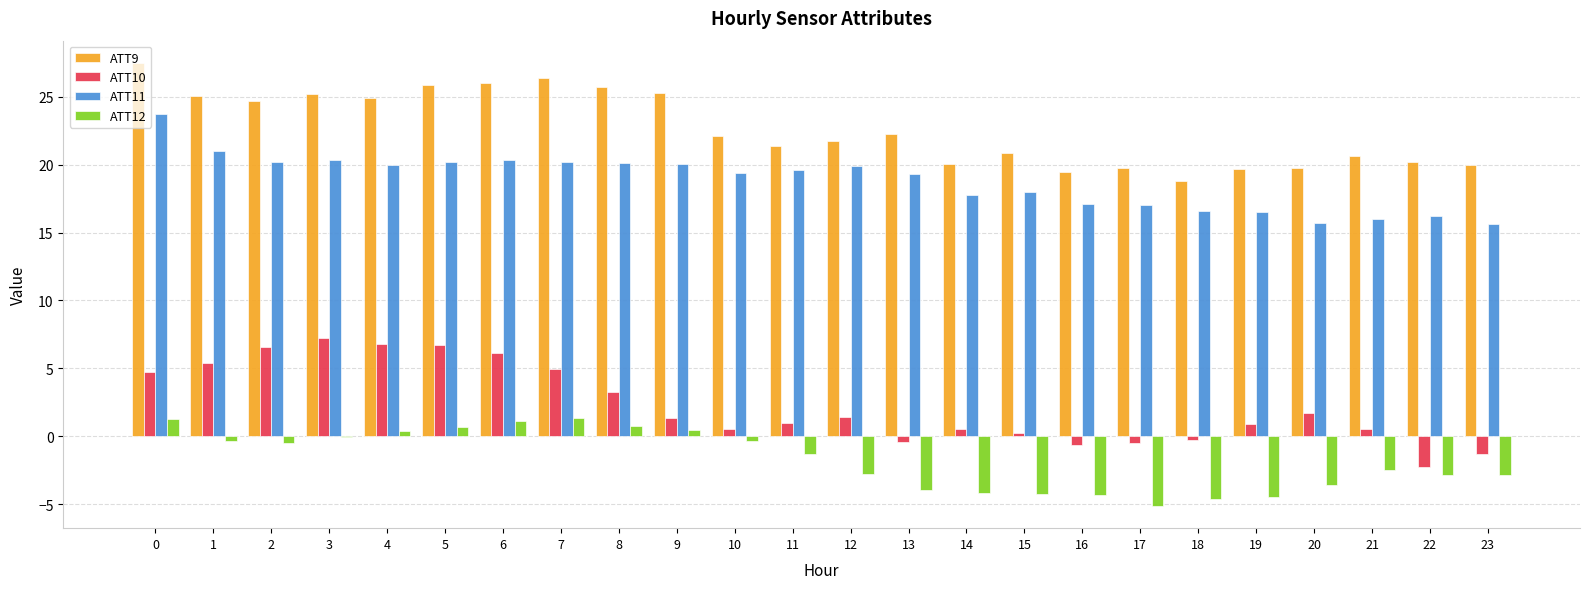

The ATT12 series shows -7.5 at 16. True or false?

False